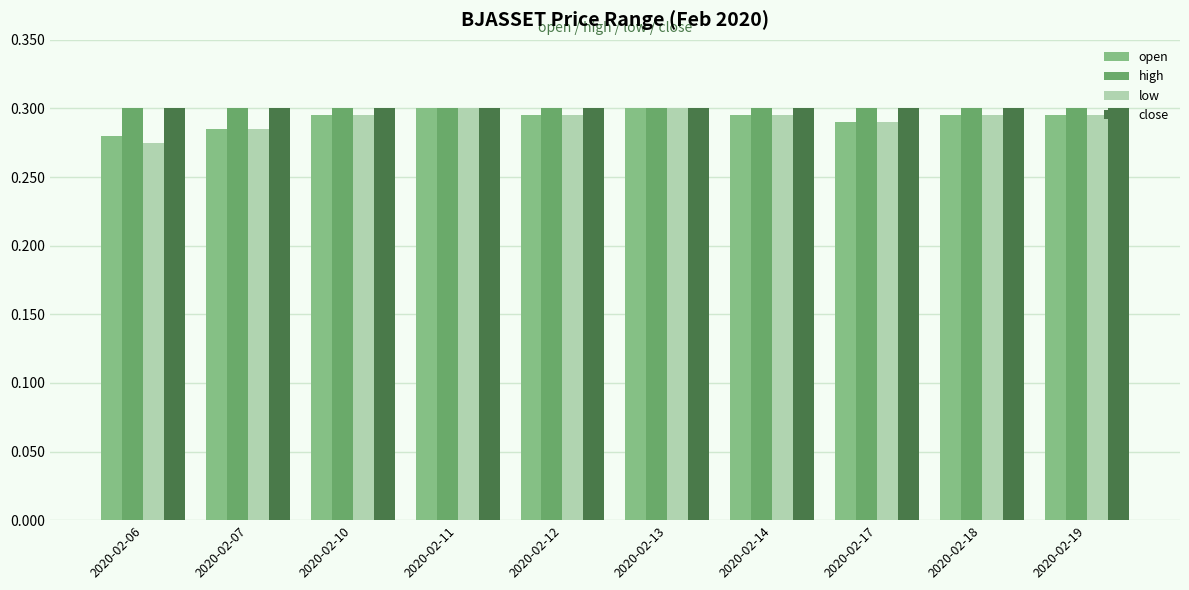

What is the total value across all series at 2020-02-06?

1.2